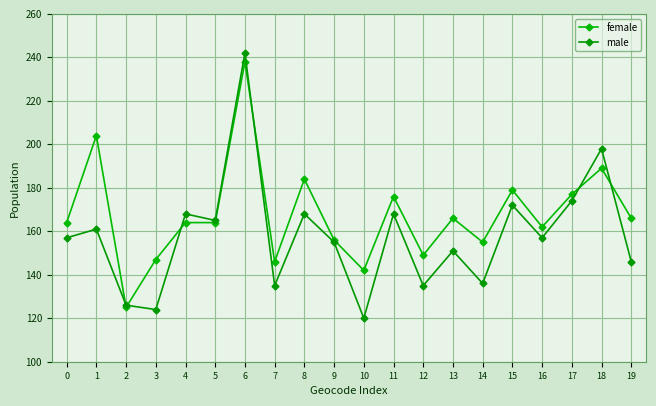

At which category does male reach its first local valley?

3